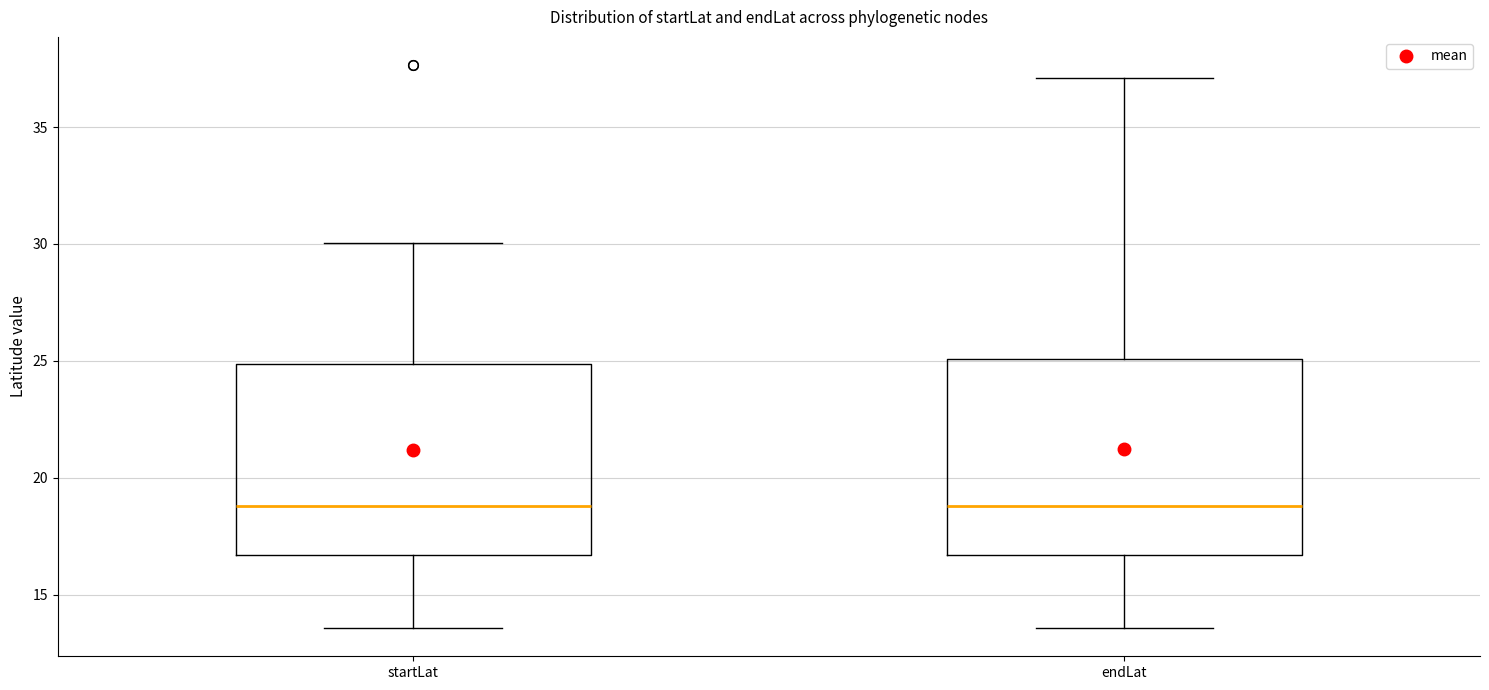

Reading left to right, read every box against the y-axis: the position of its median line, the range the box covers, and the ends of its whiskers. The values are not printed on the chart, so give them approximately, as read against the axis.

startLat: median 19.0, box 16.5 to 25.0, whiskers 13.5 to 30.0
endLat: median 19.0, box 16.5 to 25.0, whiskers 13.5 to 37.0